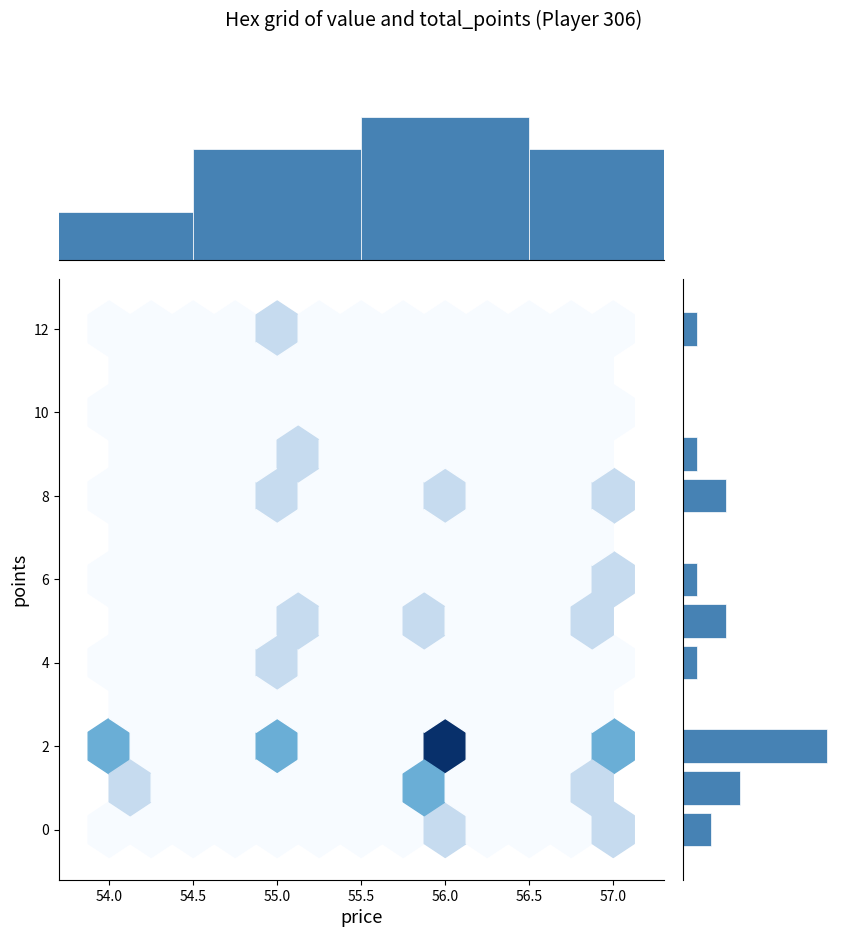

How many data points does each series have?

13